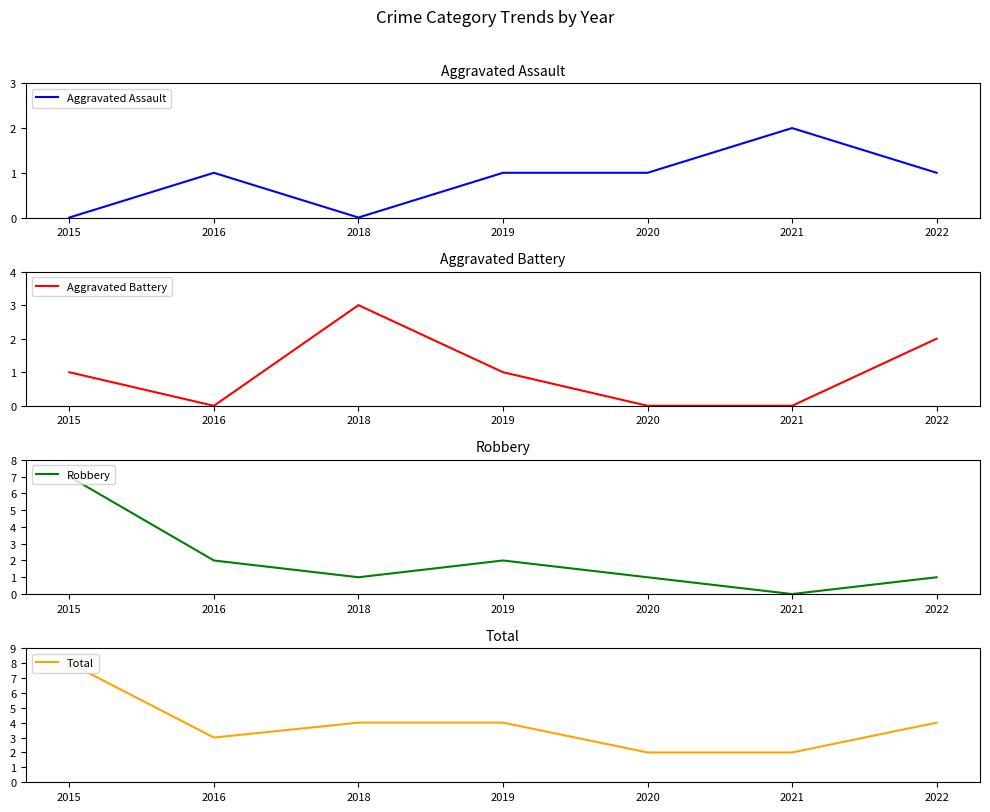

True or false: Total has more than 1 interior local peaks.

False